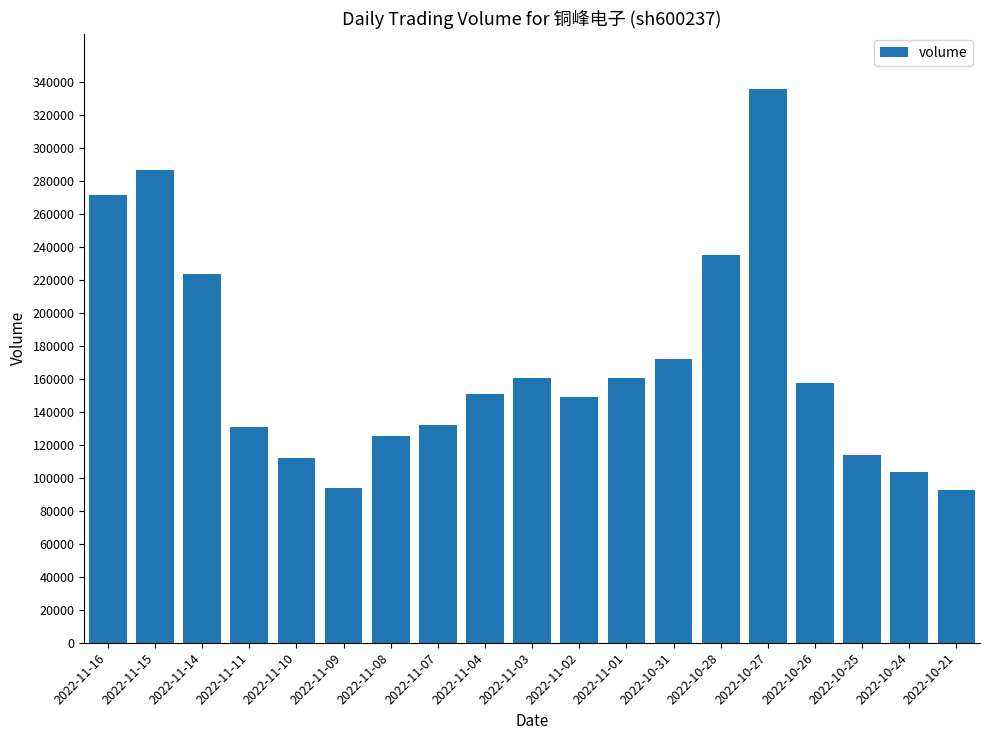

Approximately how many times larger is the value at 2022-10-21 compared to 2022-10-24?

0.9